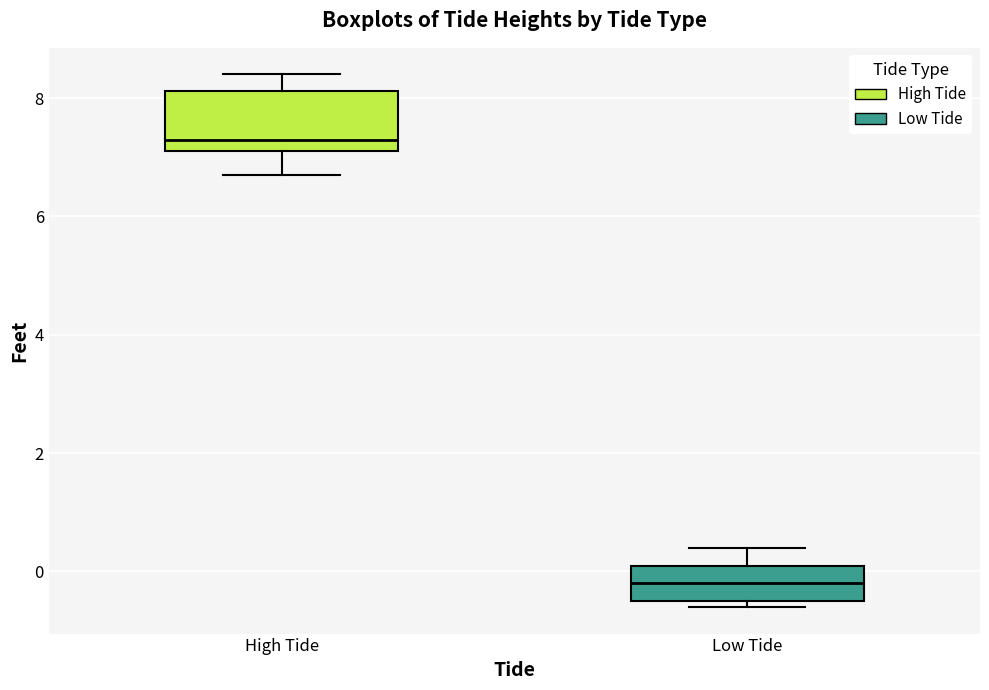

Where does the upper whisker of the box for Low Tide end on the y-axis? The values are not printed on the chart, so give them approximately, as read against the axis.

0.4